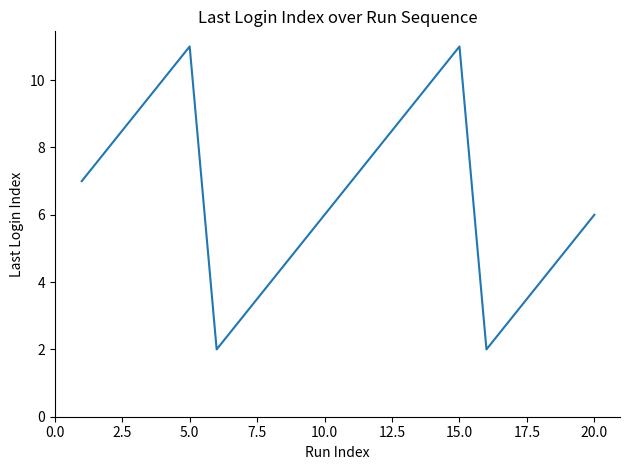

What is the difference between the maximum and minimum values?

9